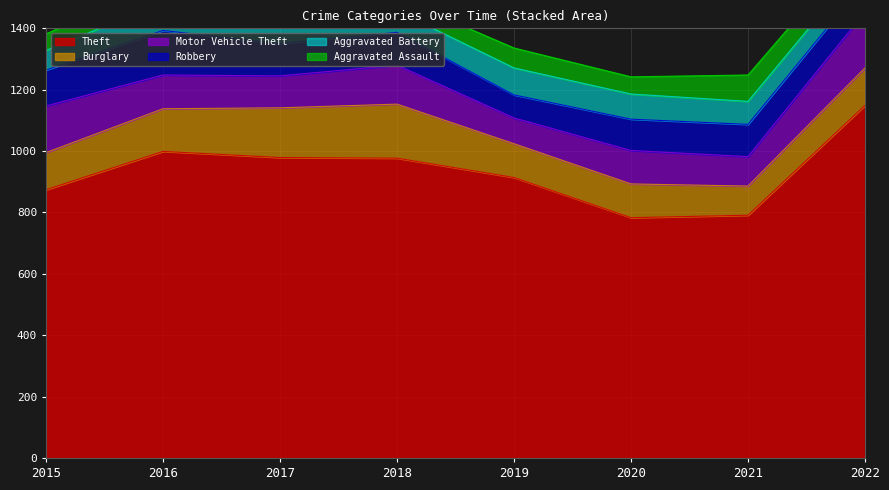

Which category has the lowest value in the Burglary series?

2021